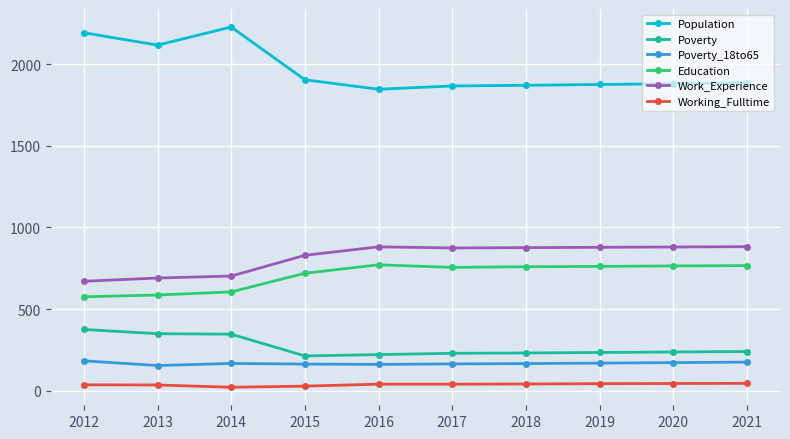

Is the value of Education at 2021 greater than the value of Population at 2013?

No